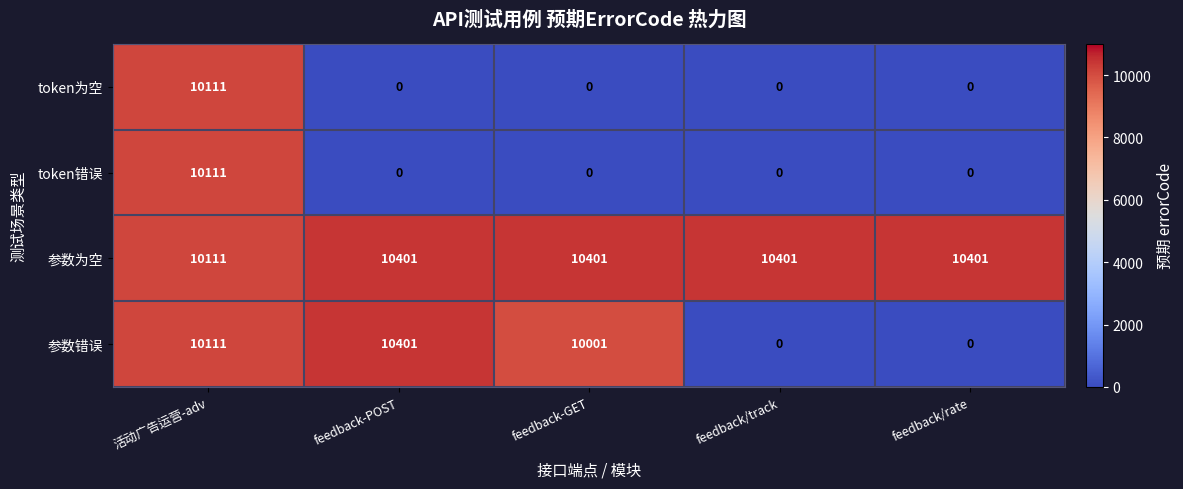

Is it true that token错误 equals -4779 at feedback-GET?

False